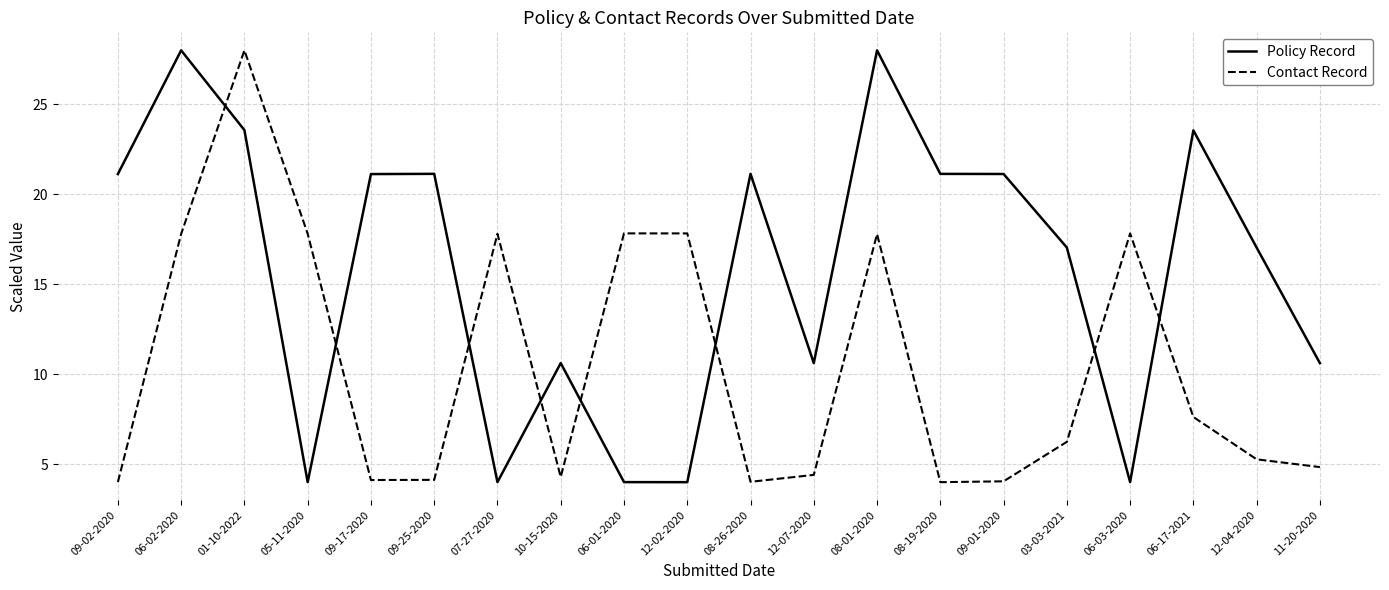

How many series are shown in this chart?

2